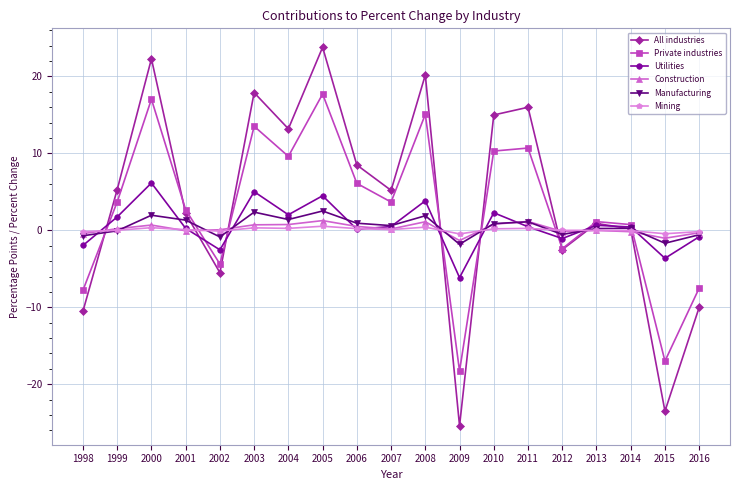

What is the smallest value displayed?

-25.4